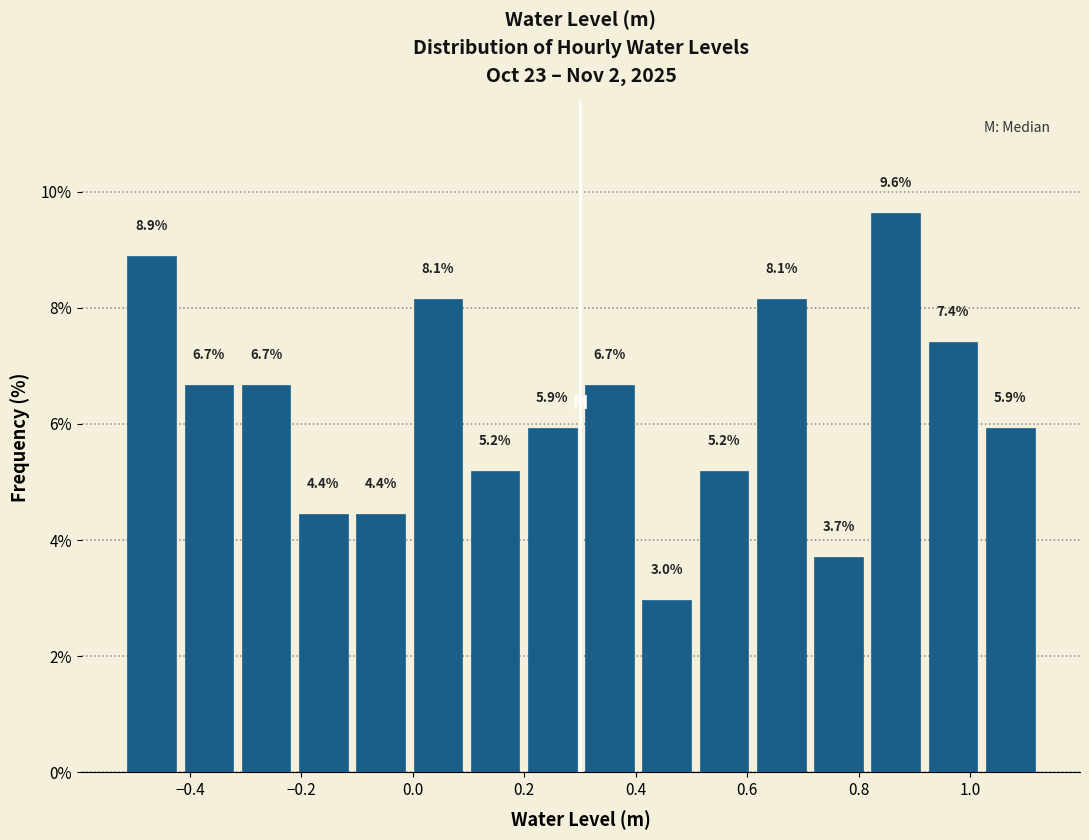

How tall is the bar that spans -0.22 to -0.10 on the x-axis? The bar edges are not printed on the chart, so give them approximately, as read against the axis.

4.4